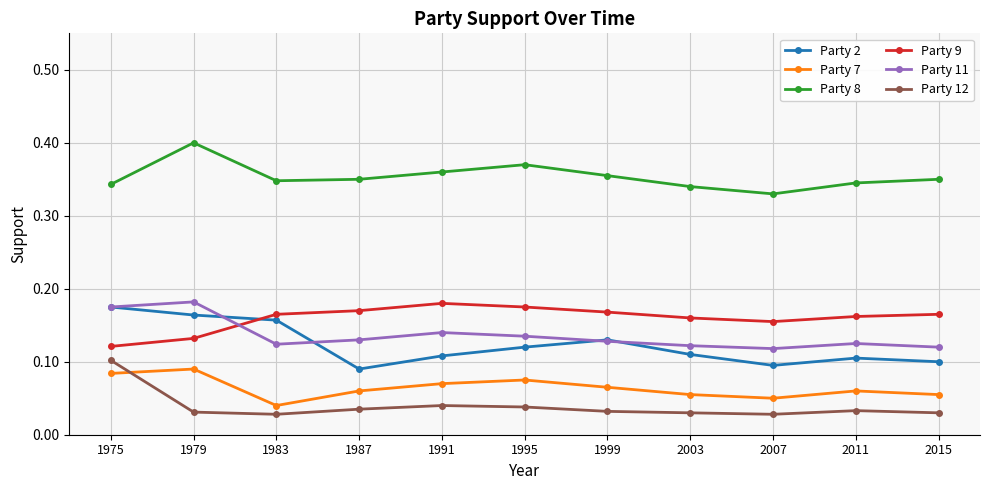

In Party 7, how many points are higher than both neighbors (excluding endpoints)?

3